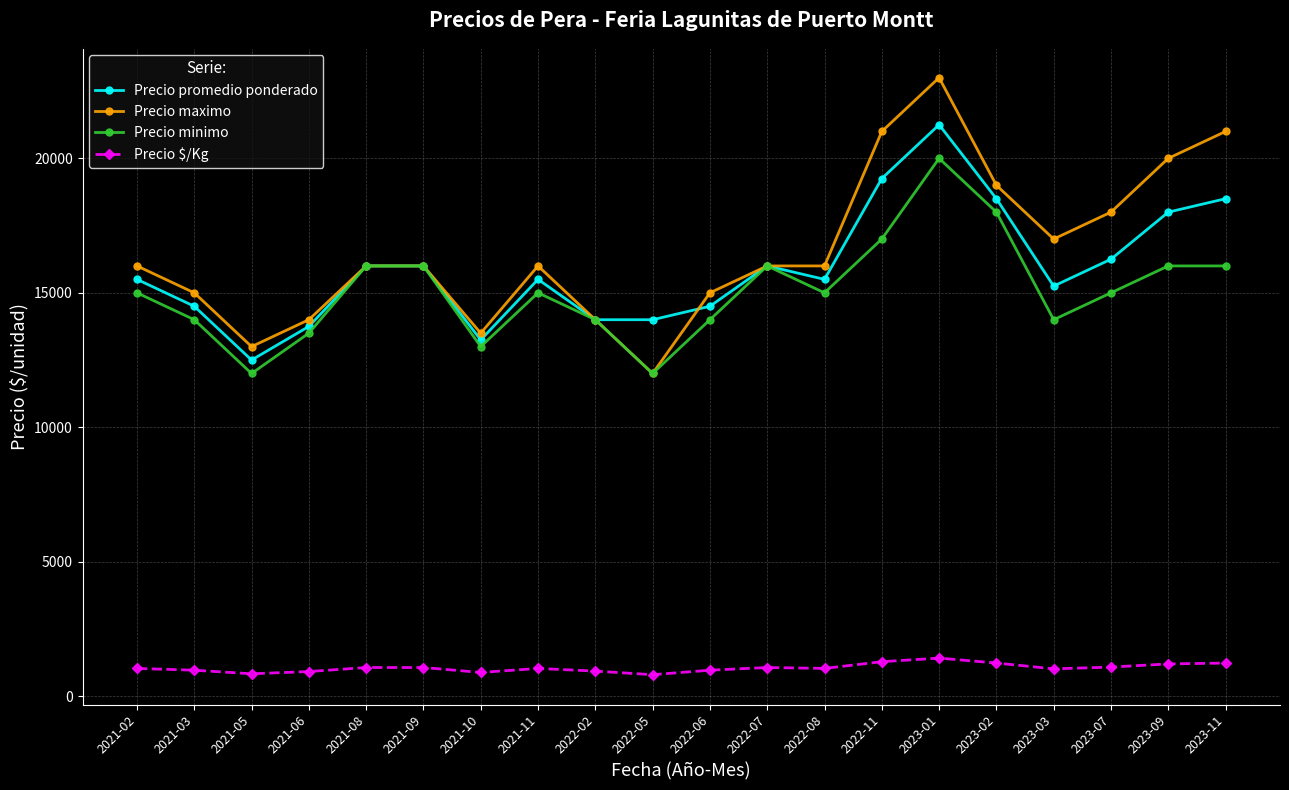

How many data points in Precio maximo are less than 16000?

7